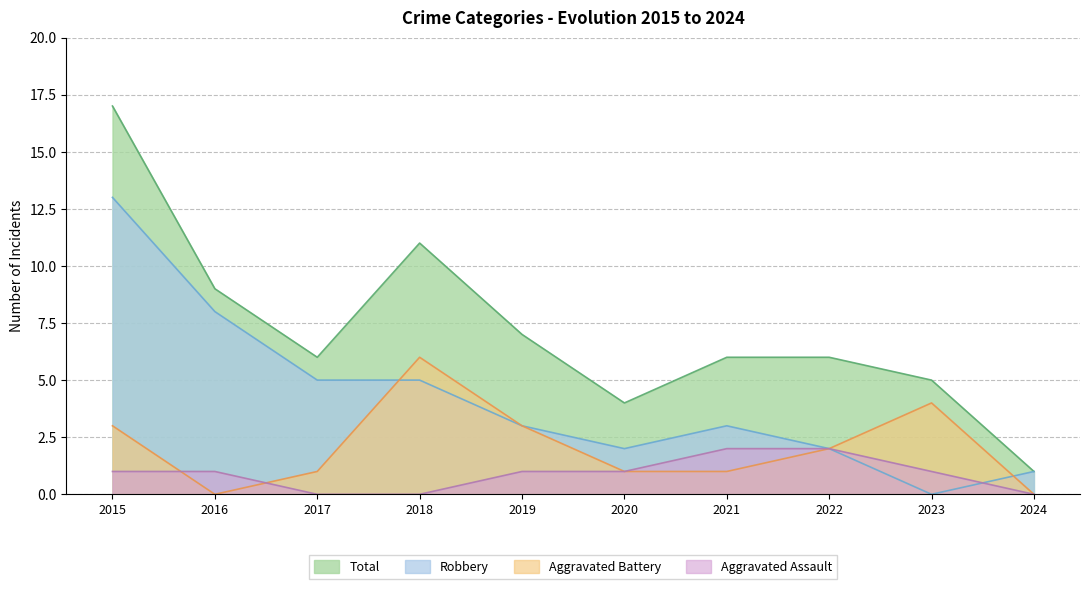

Does the chart display data point markers on the line(s)?

No